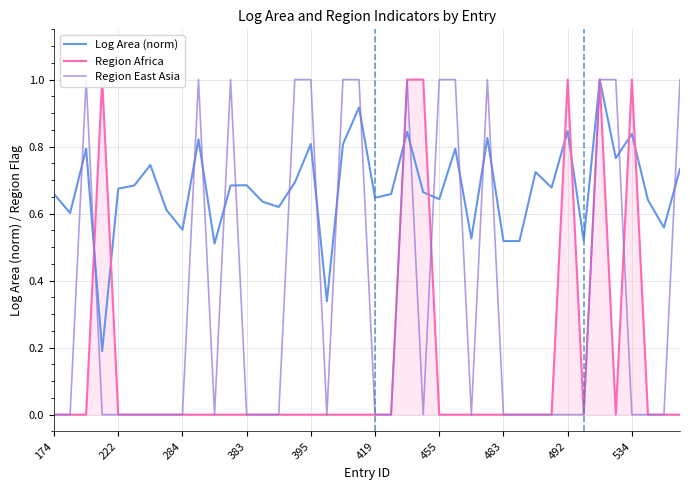

The value of Log Area (norm) at 13 is 0.3. True or false?

False